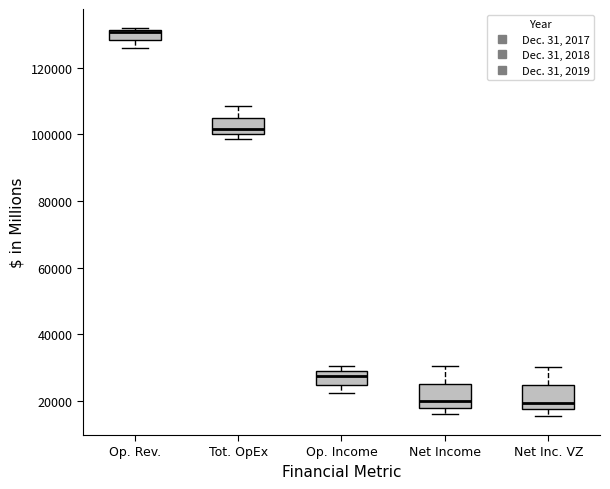

Where is the lower edge of the box for Op. Income on the y-axis? The values are not printed on the chart, so give them approximately, as read against the axis.

24000